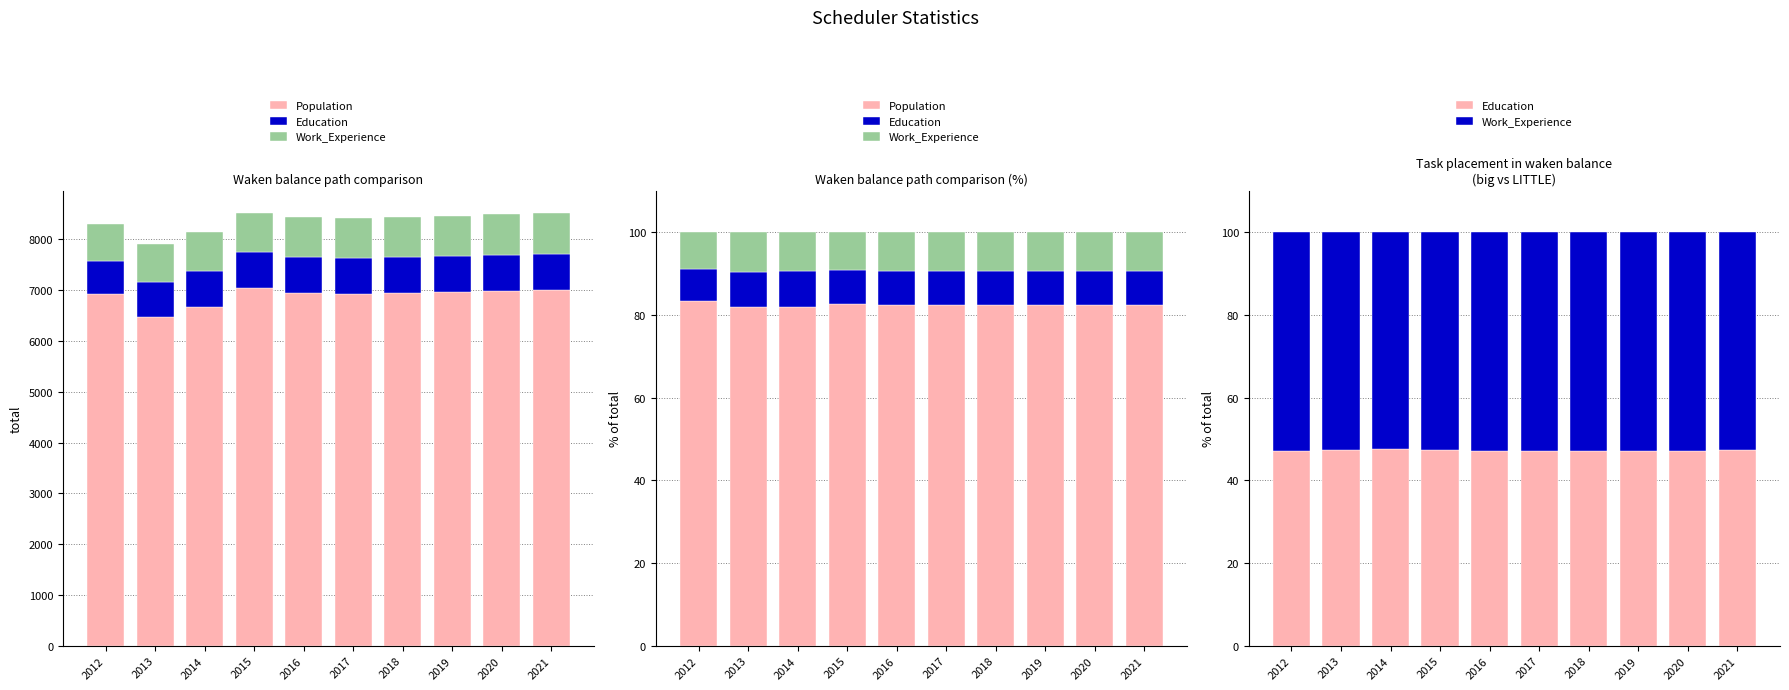

Count the number of data series in this chart.

3